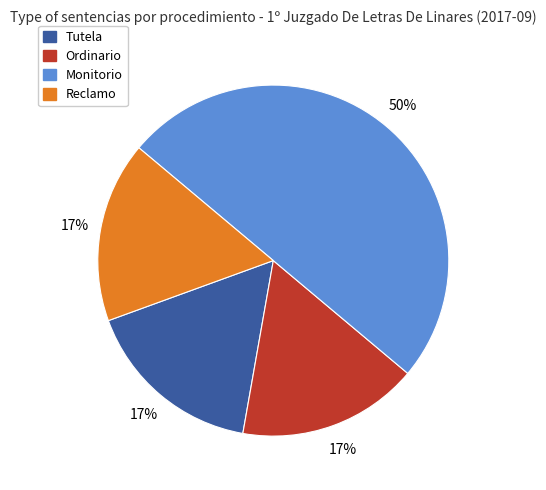

To the nearest percent, what portion does Ordinario represent?

17%